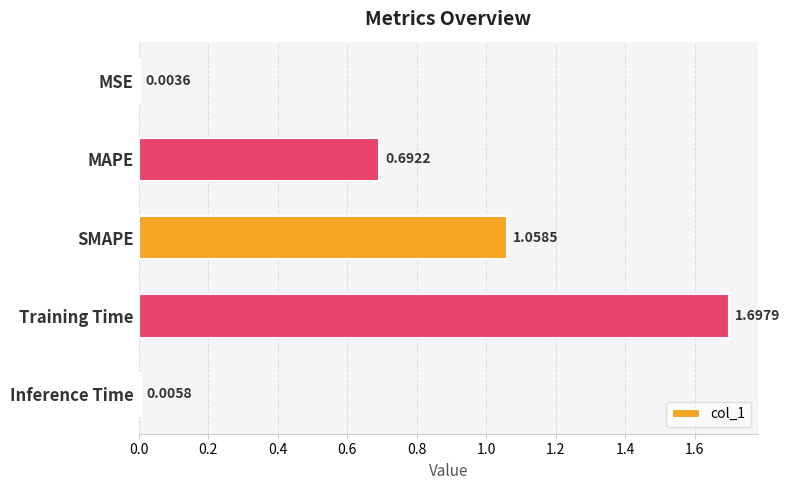

What is the sum of all values?

3.5